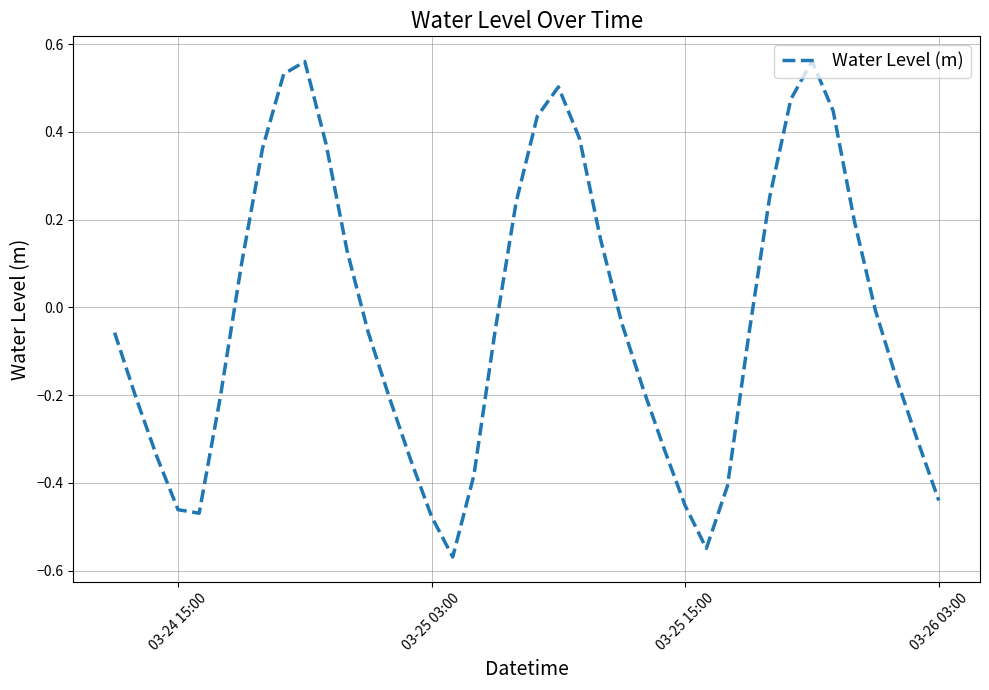

Is this an area chart (filled region under the line)?

No